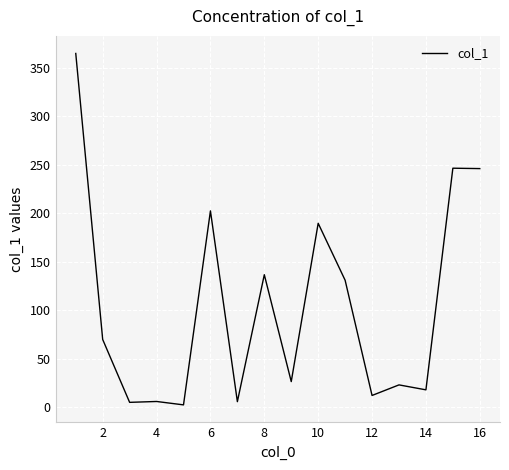

True or false: the data has more than 0 interior local peaks.

True